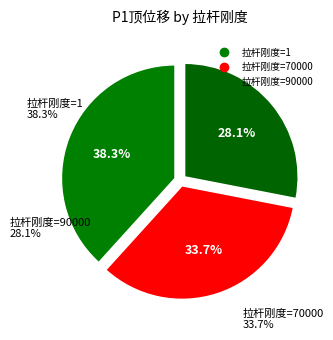

Combined, what portion of the pie is 1 and 90000?

66.3%